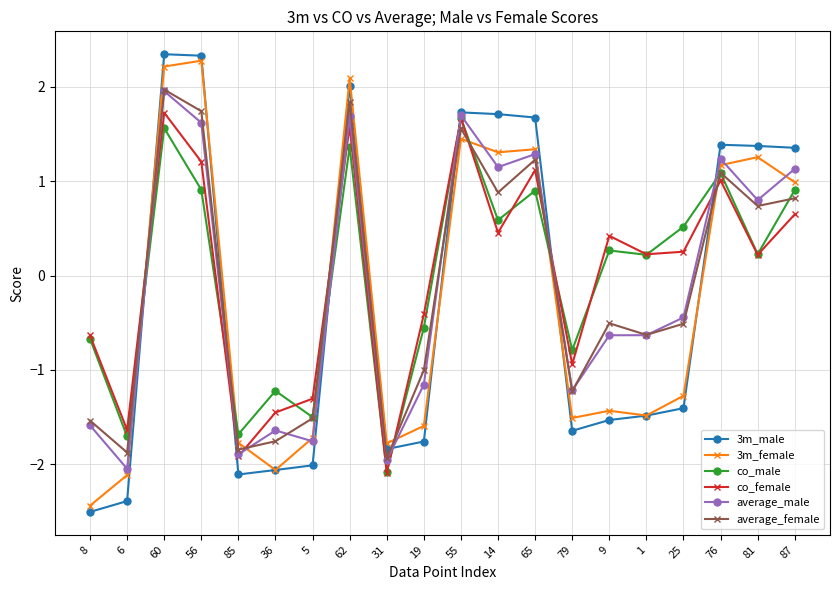

What is the difference between the co_female values at 9 and 1?

0.2